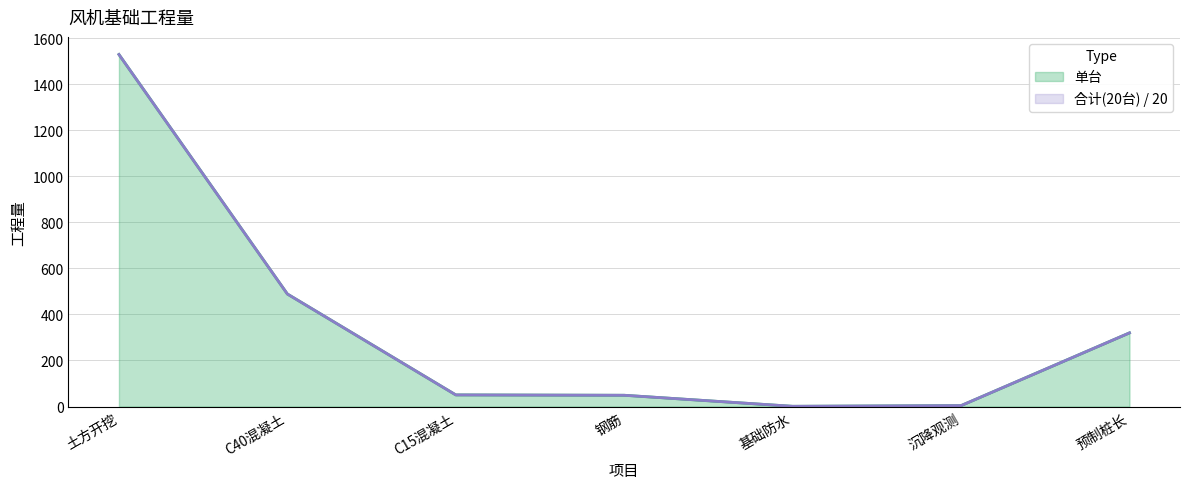

How many lines are shown in the chart?

2